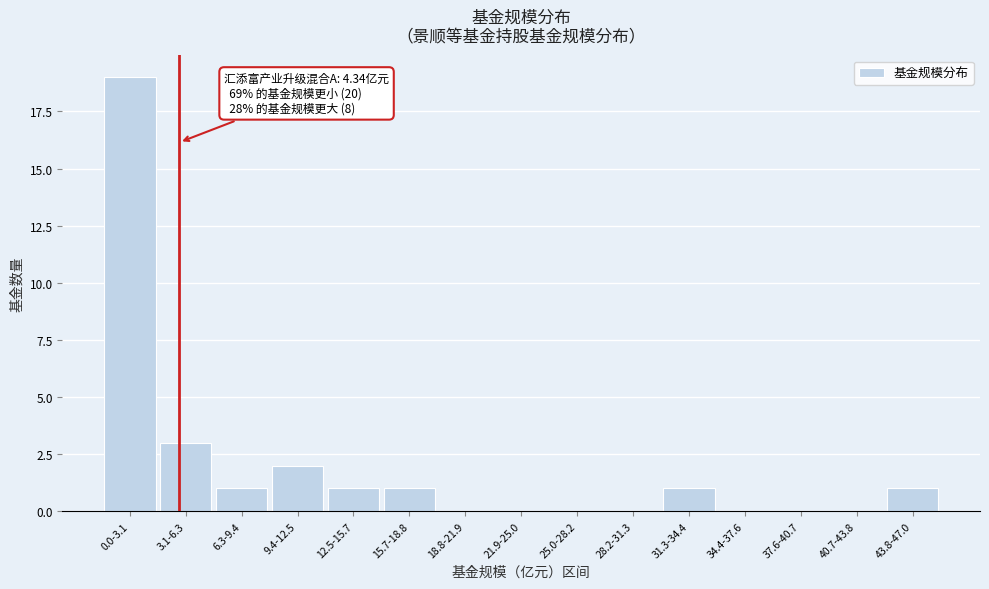

Reading left to right, list all the values displayed in this chart.

0.0-3.1=19	3.1-6.3=3	6.3-9.4=1	9.4-12.5=2	12.5-15.7=1	15.7-18.8=1	18.8-21.9=0	21.9-25.0=0	25.0-28.2=0	28.2-31.3=0	31.3-34.4=1	34.4-37.6=0	37.6-40.7=0	40.7-43.8=0	43.8-47.0=1